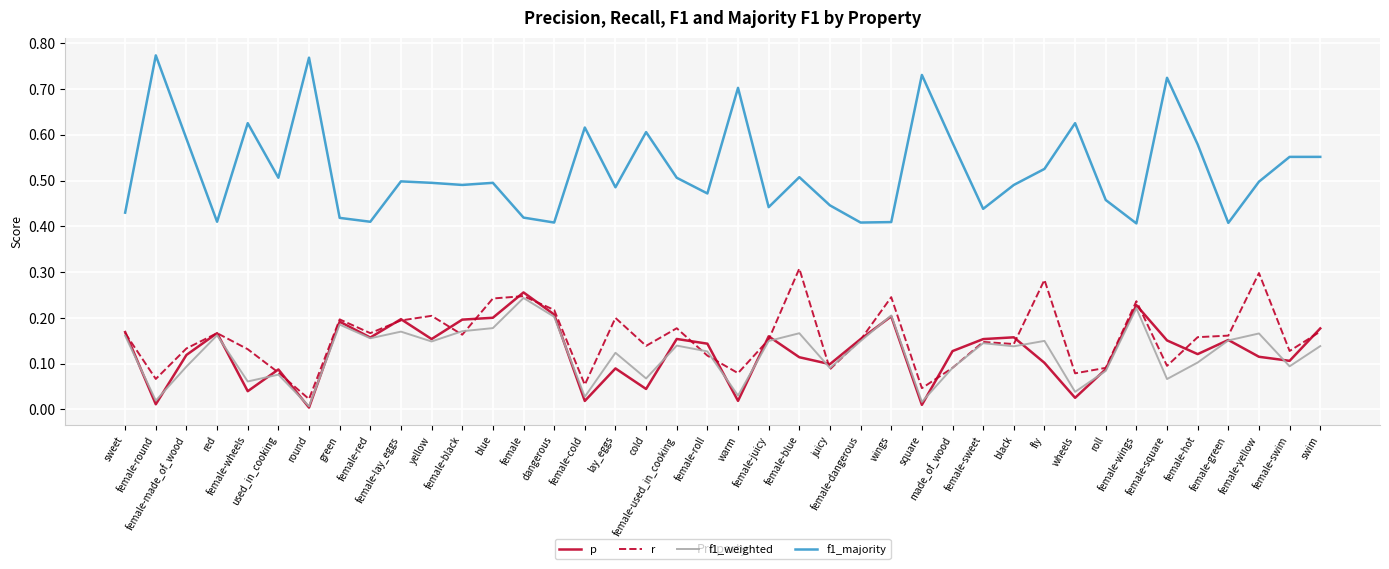

The value of f1_majority at fly is 0.5. True or false?

True